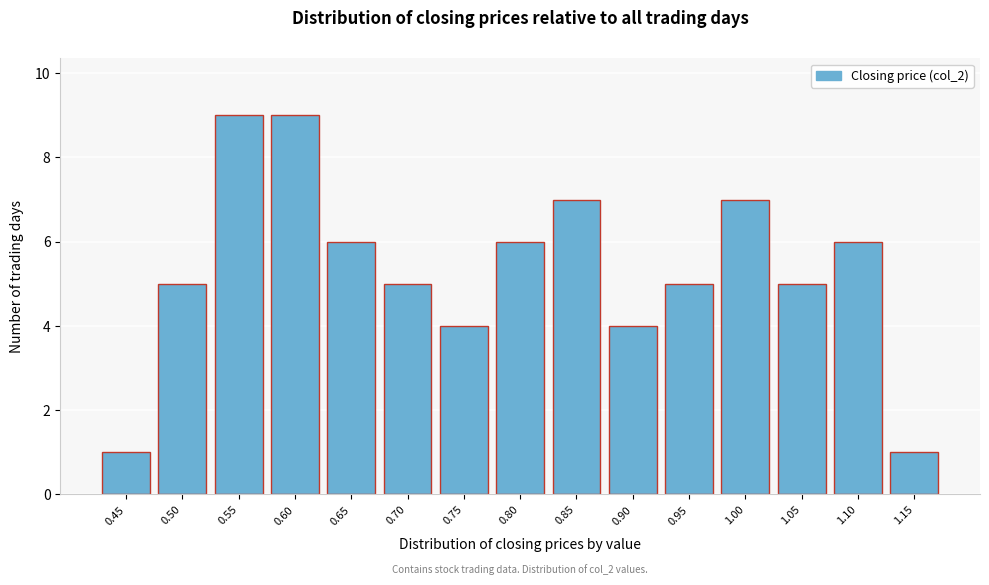

Reading left to right, extract all data points from this chart.

1	5	9	9	6	5	4	6	7	4	5	7	5	6	1